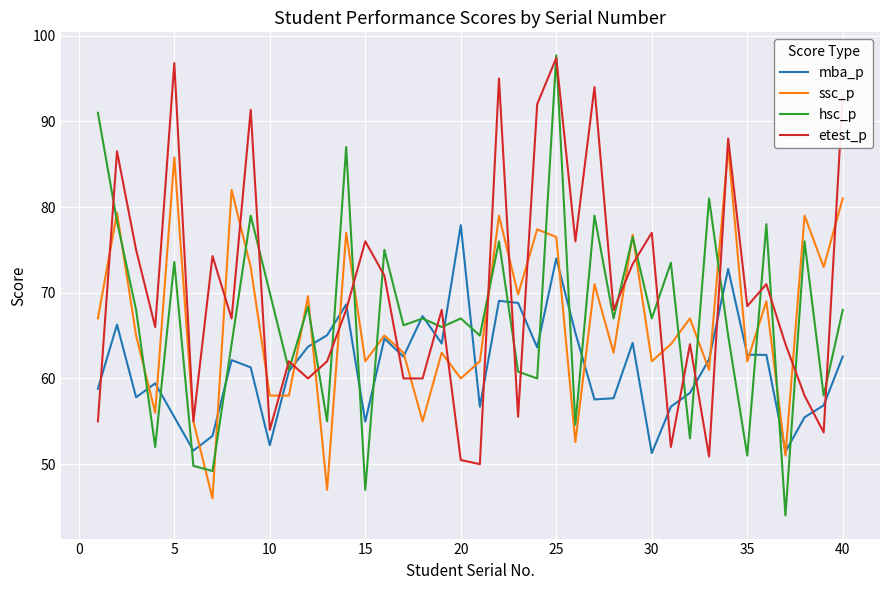

What is the difference between the maximum and minimum values in the ssc_p series?

41.0